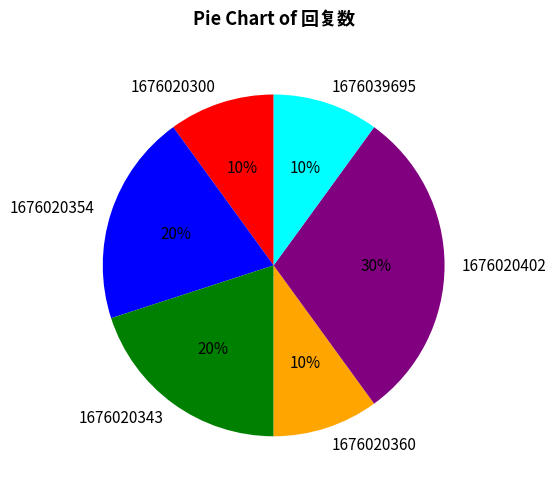

Which category has the biggest portion of the pie?

1676020402